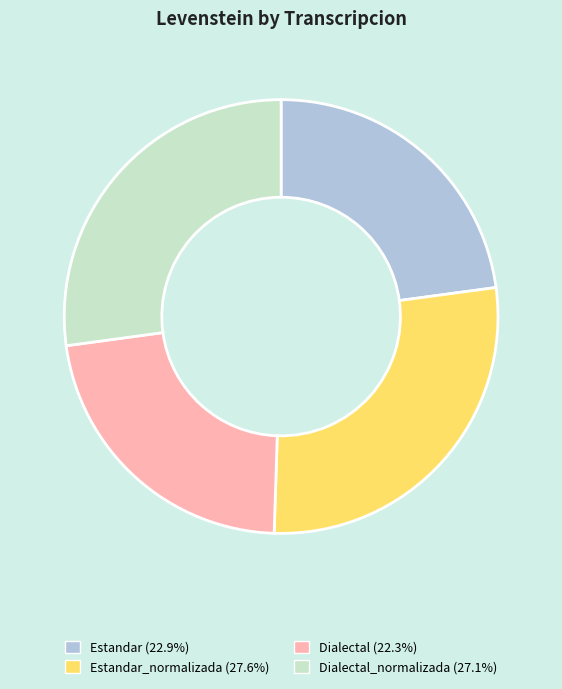

Does any single category account for the majority?

No